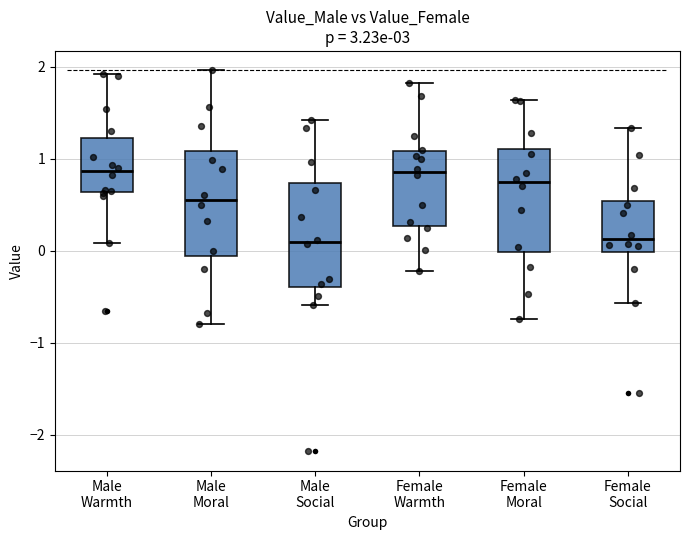

Reading left to right, transcribe this box plot: for each box, give where its median line is, the range the box spans, and where its two whiskers end, as read against the y-axis. The values are not printed on the chart, so give them approximately, as read against the axis.

Male Warmth: median 0.9, box 0.6 to 1.2, whiskers 0.1 to 1.9
Male Moral: median 0.6, box -0.1 to 1.1, whiskers -0.8 to 2.0
Male Social: median 0.1, box -0.4 to 0.7, whiskers -0.6 to 1.4
Female Warmth: median 0.9, box 0.3 to 1.1, whiskers -0.2 to 1.8
Female Moral: median 0.7, box 0.0 to 1.1, whiskers -0.7 to 1.6
Female Social: median 0.1, box 0.0 to 0.5, whiskers -0.6 to 1.3